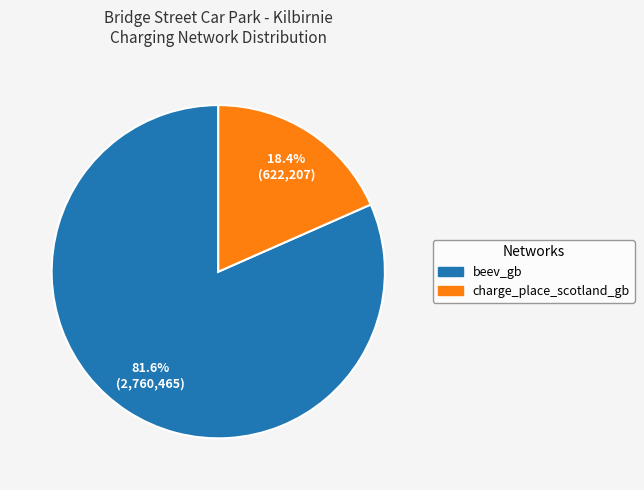

Which category has the smallest portion of the pie?

charge_place_scotland_gb